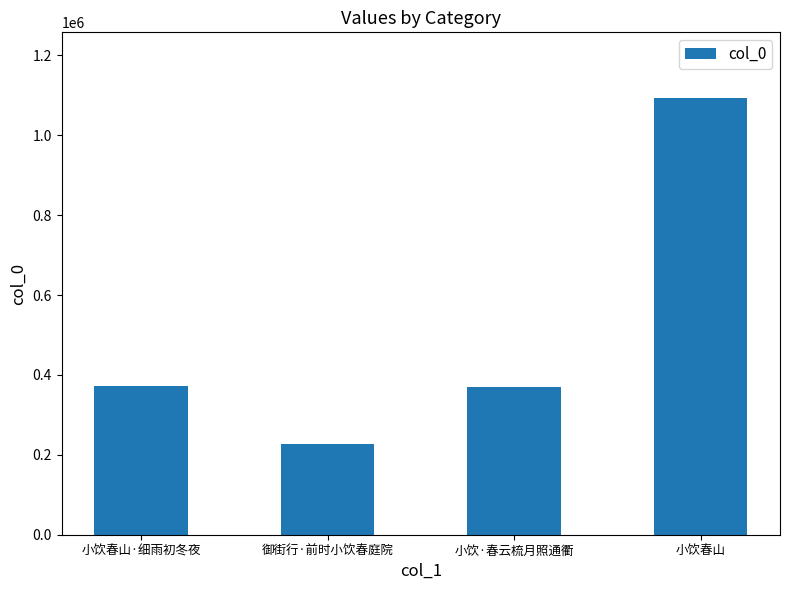

Which category has the lowest value across all series?

御街行·前时小饮春庭院